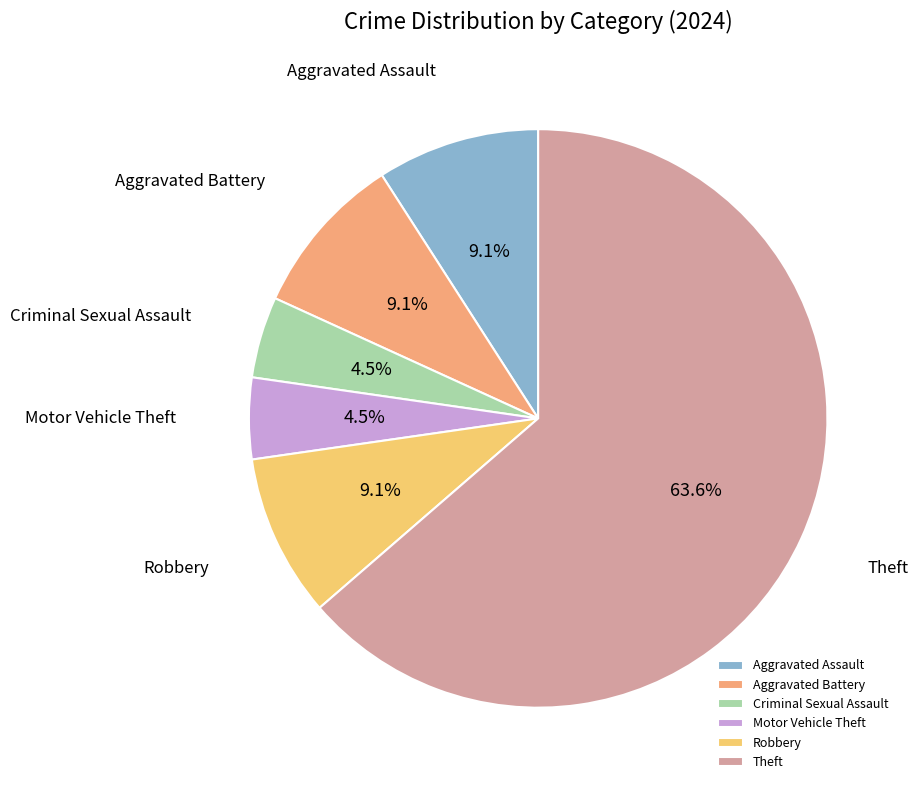

What is the largest slice in the pie chart?

Theft